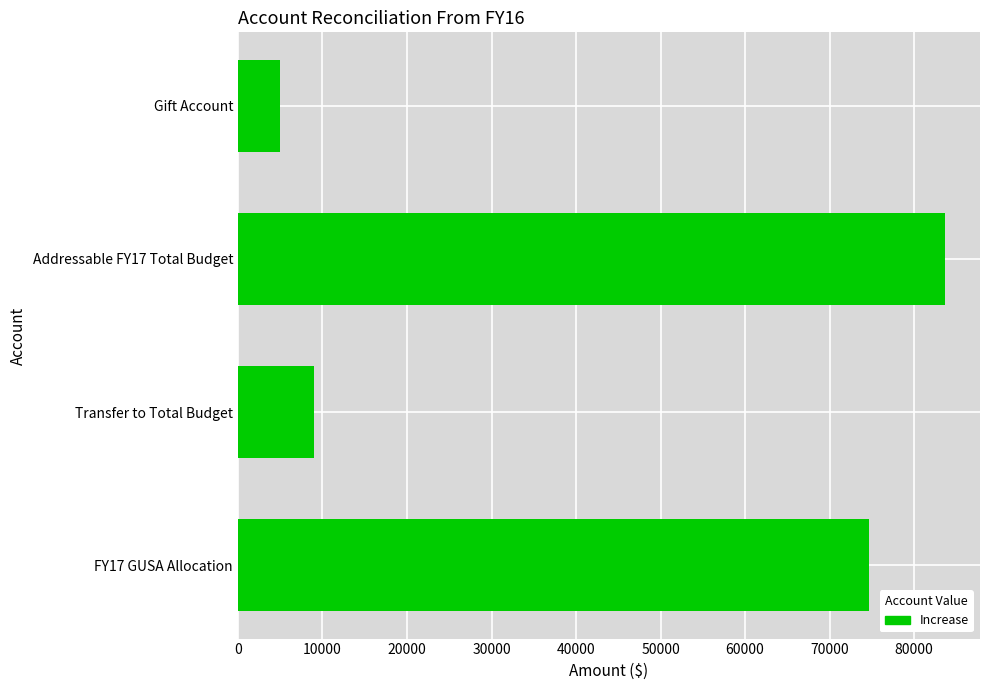

What is the difference between the second highest and second lowest values?

65695.3